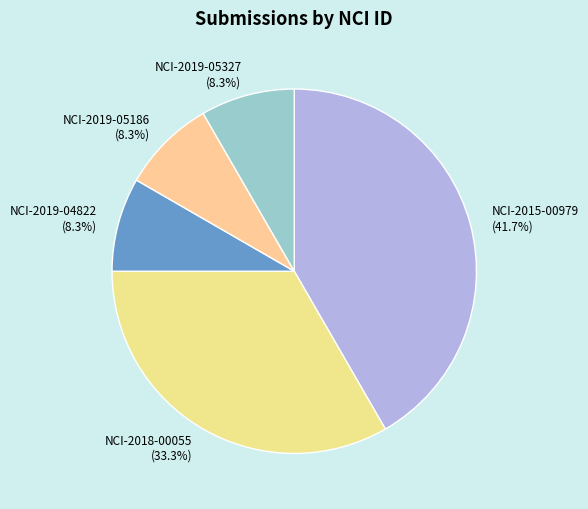

To the nearest percent, what is the difference between the largest and smallest slice percentages?

33%